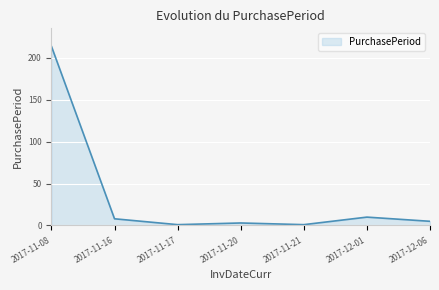

Between 2017-12-01 and 2017-11-20, which is larger?

2017-12-01